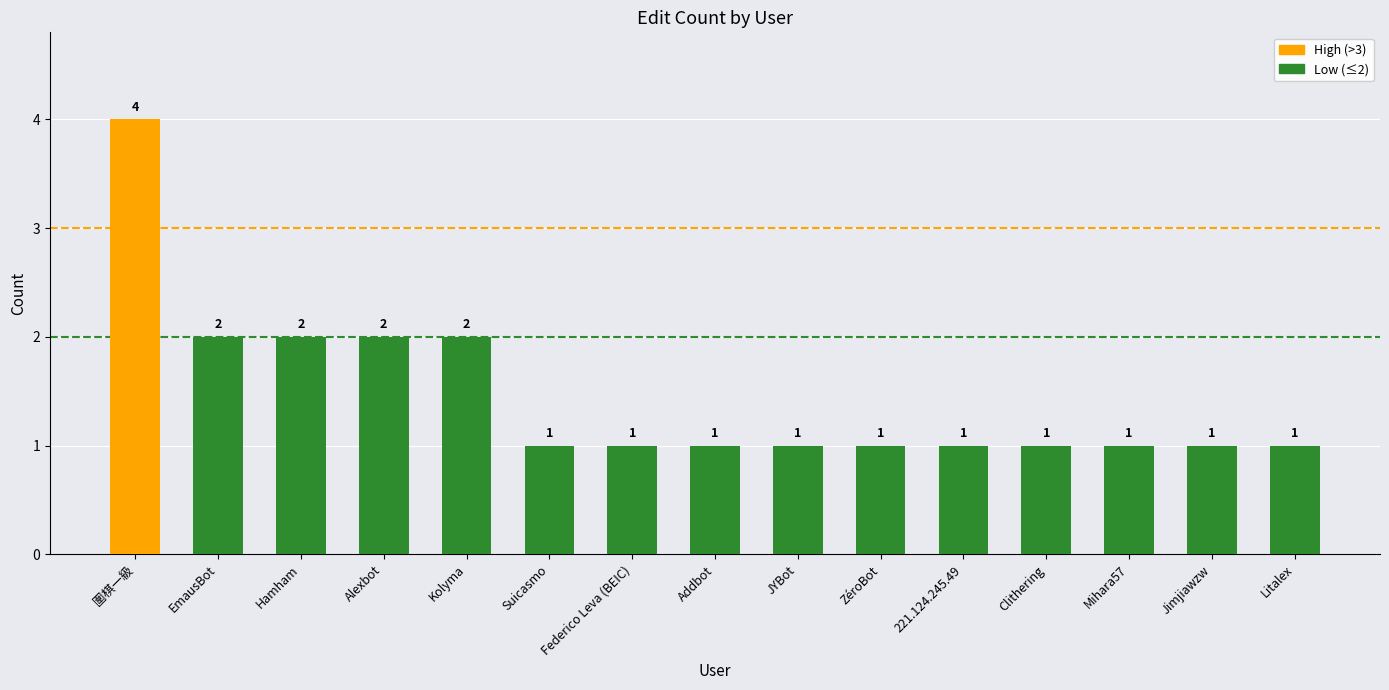

What is the ratio of the value at ZéroBot to the value at JYBot?

1.0